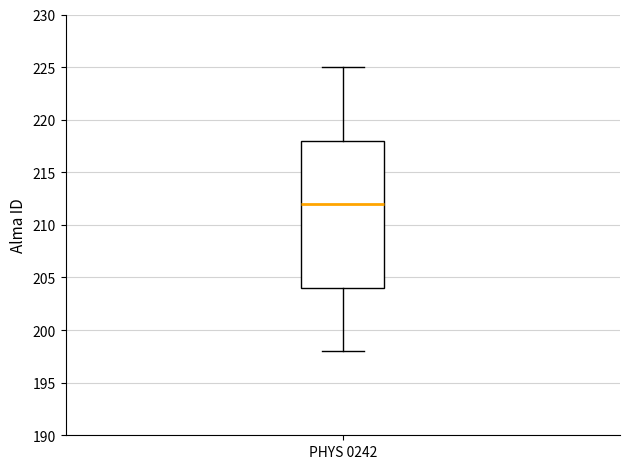

Read this box plot against the y-axis: the position of the median line, the range covered by the box, and the ends of both whiskers. The values are not printed on the chart, so give them approximately, as read against the axis.

median 212, box 204 to 218, whiskers 198 to 225